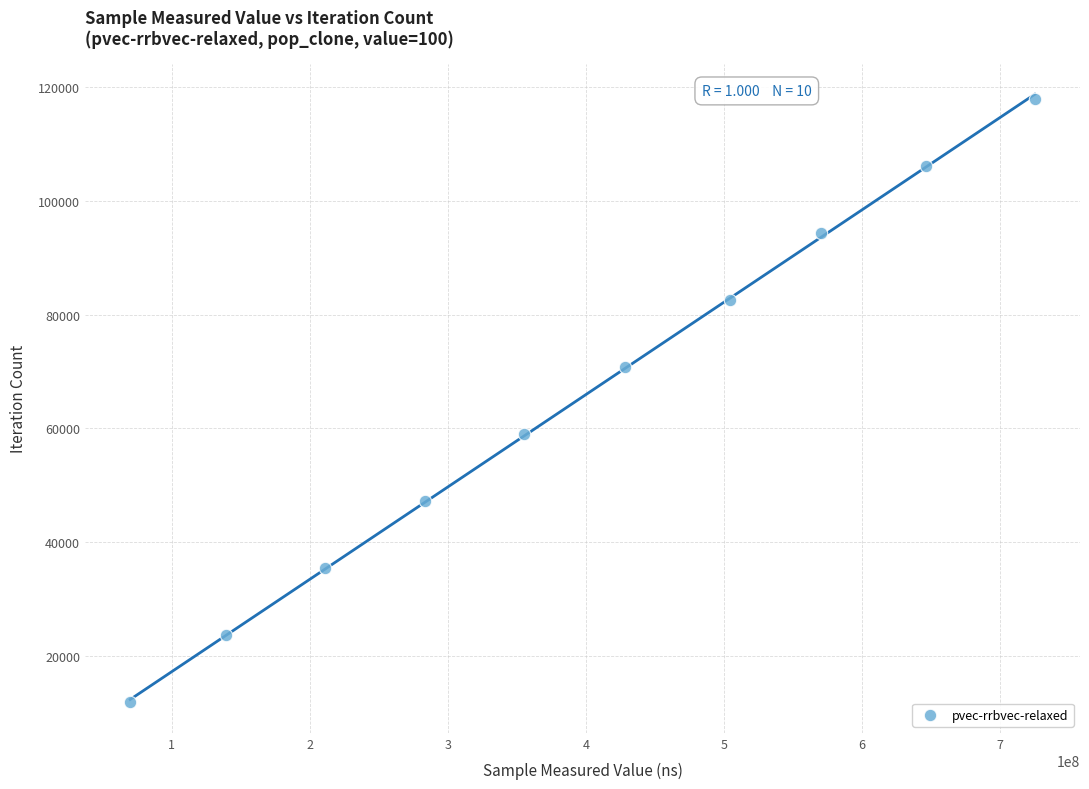

What is the range of Y values (max minus min)?

106137